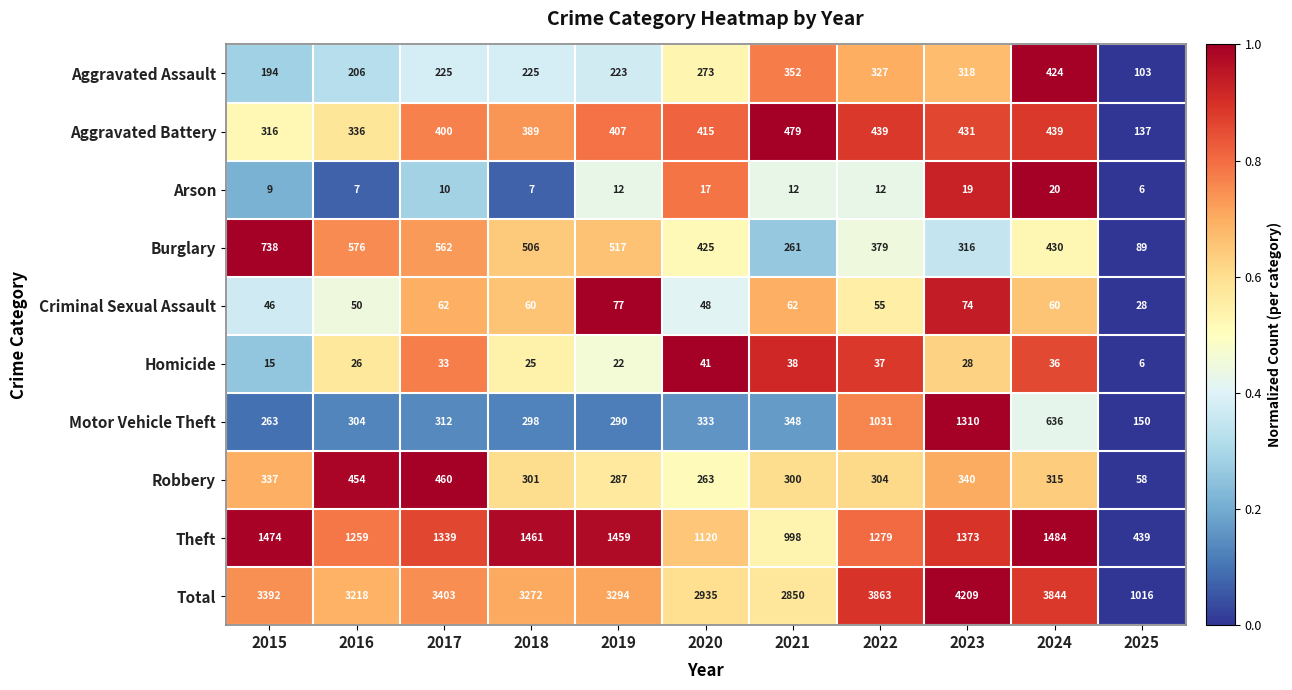

Is it true that Aggravated Assault equals 346 at 2018?

False